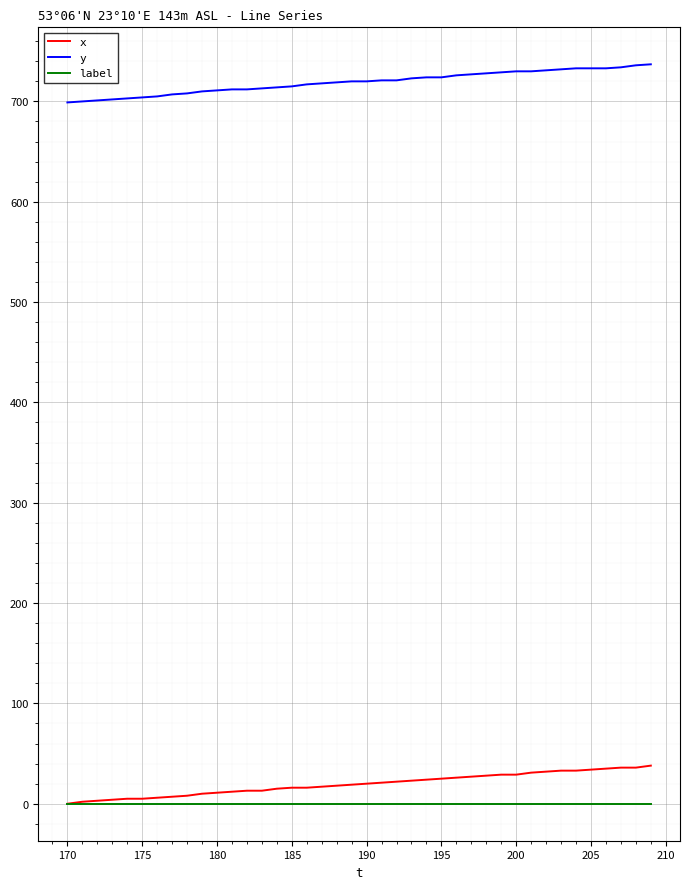

Rank the series by their maximum value, from highest to lowest.

y, x, label